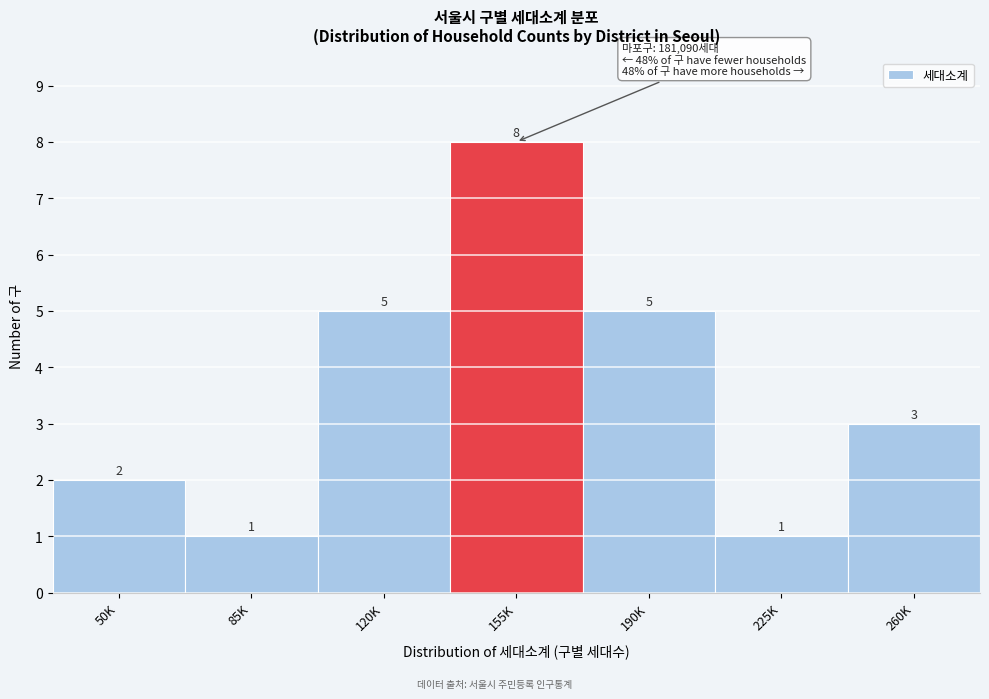

Reading left to right, list all the values displayed in this chart.

2	1	5	8	5	1	3